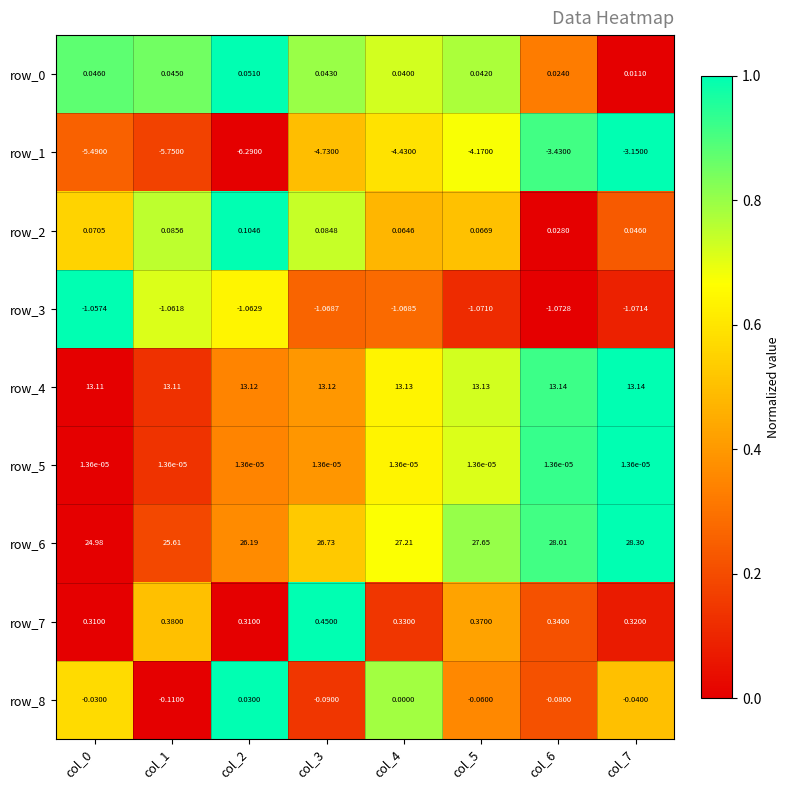

Reading left to right, extract all data points from this chart.

row_0: col_0=0.9	col_1=0.9	col_2=1.0	col_3=0.8	col_4=0.7	col_5=0.8	col_6=0.3	col_7=0.0
row_1: col_0=0.3	col_1=0.2	col_2=0.0	col_3=0.5	col_4=0.6	col_5=0.7	col_6=0.9	col_7=1.0
row_2: col_0=0.6	col_1=0.8	col_2=1.0	col_3=0.7	col_4=0.5	col_5=0.5	col_6=0.0	col_7=0.2
row_3: col_0=1.0	col_1=0.7	col_2=0.6	col_3=0.3	col_4=0.3	col_5=0.1	col_6=0.0	col_7=0.1
row_4: col_0=0.0	col_1=0.1	col_2=0.3	col_3=0.4	col_4=0.6	col_5=0.7	col_6=0.9	col_7=1.0
row_5: col_0=0.0	col_1=0.1	col_2=0.3	col_3=0.4	col_4=0.6	col_5=0.7	col_6=0.9	col_7=1.0
row_6: col_0=0.0	col_1=0.2	col_2=0.4	col_3=0.5	col_4=0.7	col_5=0.8	col_6=0.9	col_7=1.0
row_7: col_0=0.0	col_1=0.5	col_2=0.0	col_3=1.0	col_4=0.1	col_5=0.4	col_6=0.2	col_7=0.1
row_8: col_0=0.6	col_1=0.0	col_2=1.0	col_3=0.1	col_4=0.8	col_5=0.4	col_6=0.2	col_7=0.5